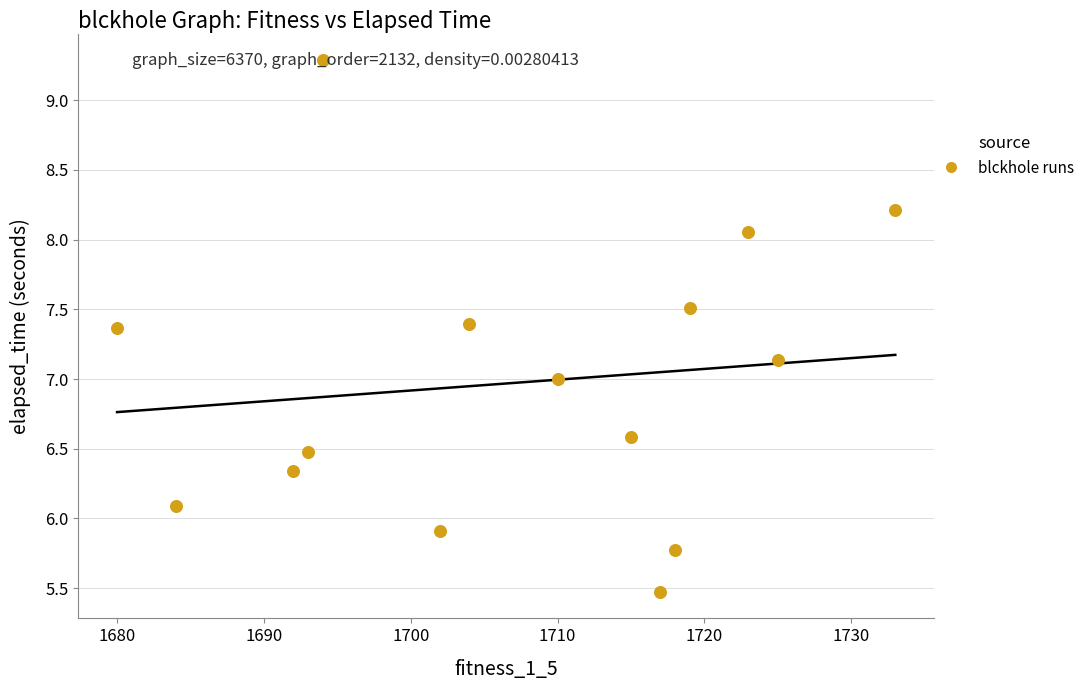

What is the range of X values (max minus min)?

53.0